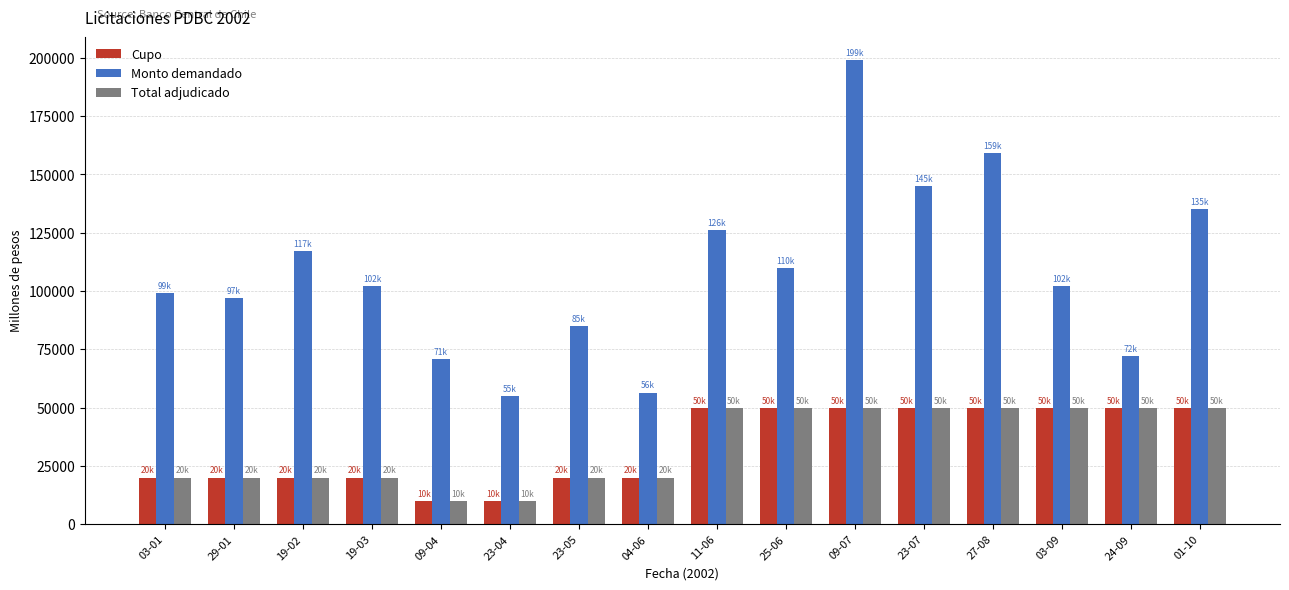

Reading left to right, list all the values displayed in this chart.

Cupo: 03-01=20000	29-01=20000	19-02=20000	19-03=20000	09-04=10000	23-04=10000	23-05=20000	04-06=20000	11-06=50000	25-06=50000	09-07=50000	23-07=50000	27-08=50000	03-09=50000	24-09=50000	01-10=50000
Monto demandado: 03-01=99000	29-01=97000	19-02=117000	19-03=102000	09-04=71000	23-04=55000	23-05=85000	04-06=56500	11-06=126000	25-06=110000	09-07=199000	23-07=145000	27-08=159000	03-09=102000	24-09=72000	01-10=135000
Total adjudicado: 03-01=20000	29-01=20000	19-02=20000	19-03=20000	09-04=10000	23-04=10000	23-05=20000	04-06=20000	11-06=50000	25-06=50000	09-07=50000	23-07=50000	27-08=50000	03-09=50000	24-09=50000	01-10=50000